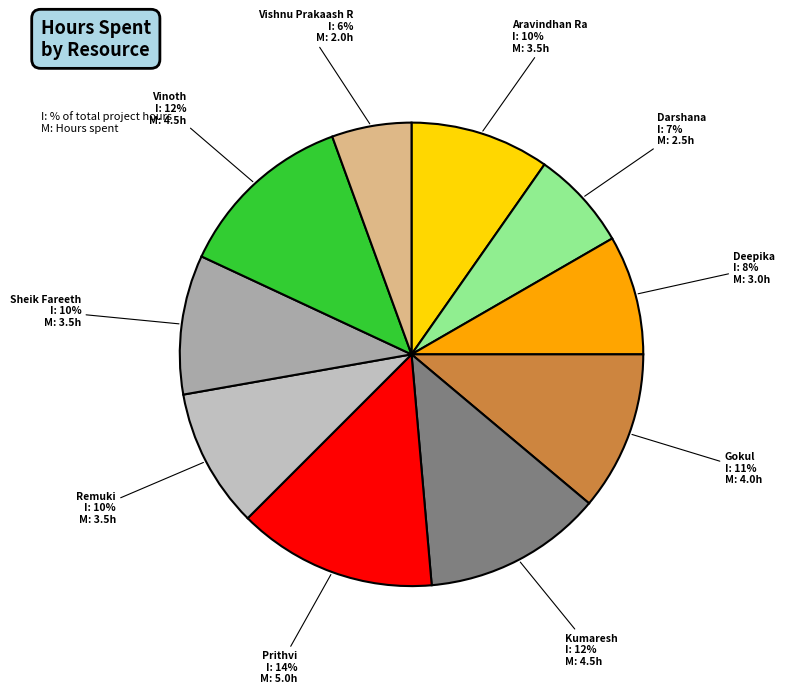

To the nearest percent, what portion does Vishnu Prakaash R represent?

6%